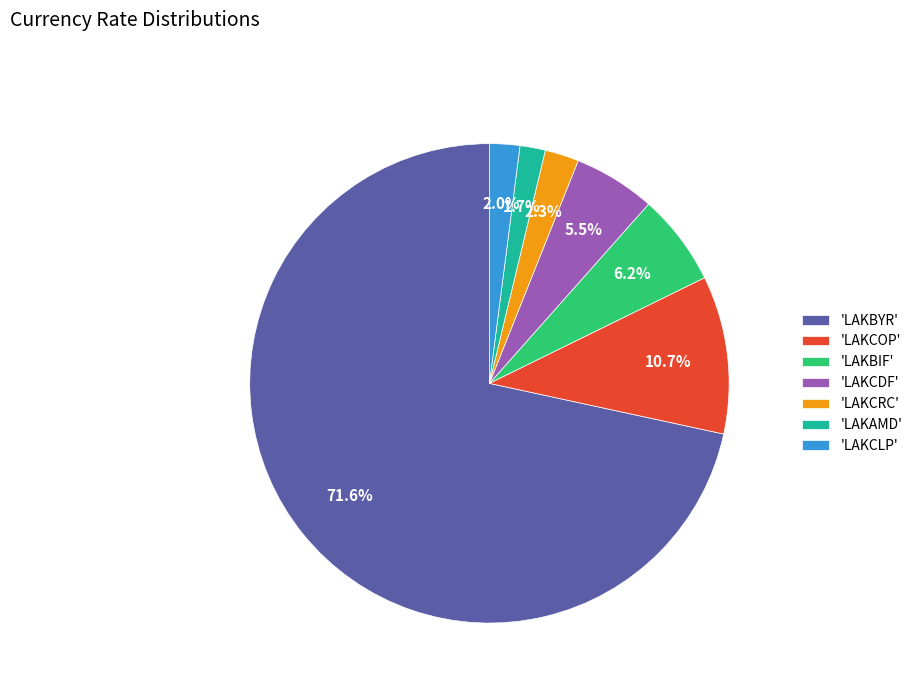

To the nearest percent, what is the difference between the largest and smallest slice percentages?

70%